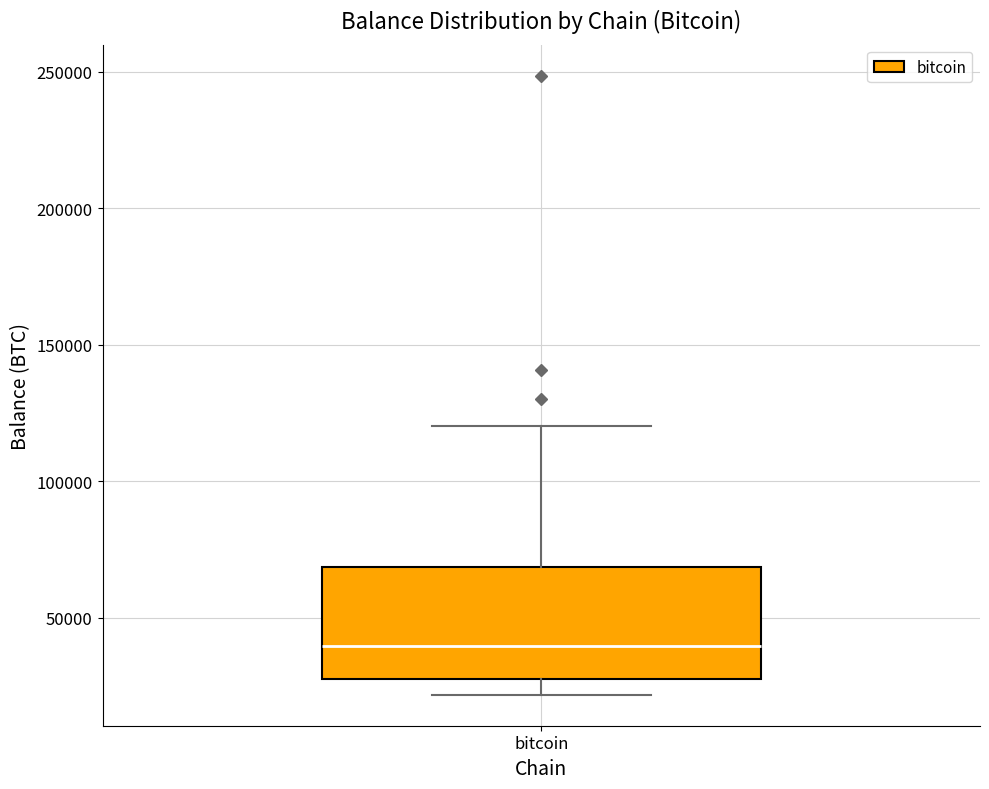

Transcribe this box plot: give where the median line is, the range the box spans, and where the two whiskers end, as read against the y-axis. The values are not printed on the chart, so give them approximately, as read against the axis.

median 40000, box 25000 to 70000, whiskers 20000 to 120000